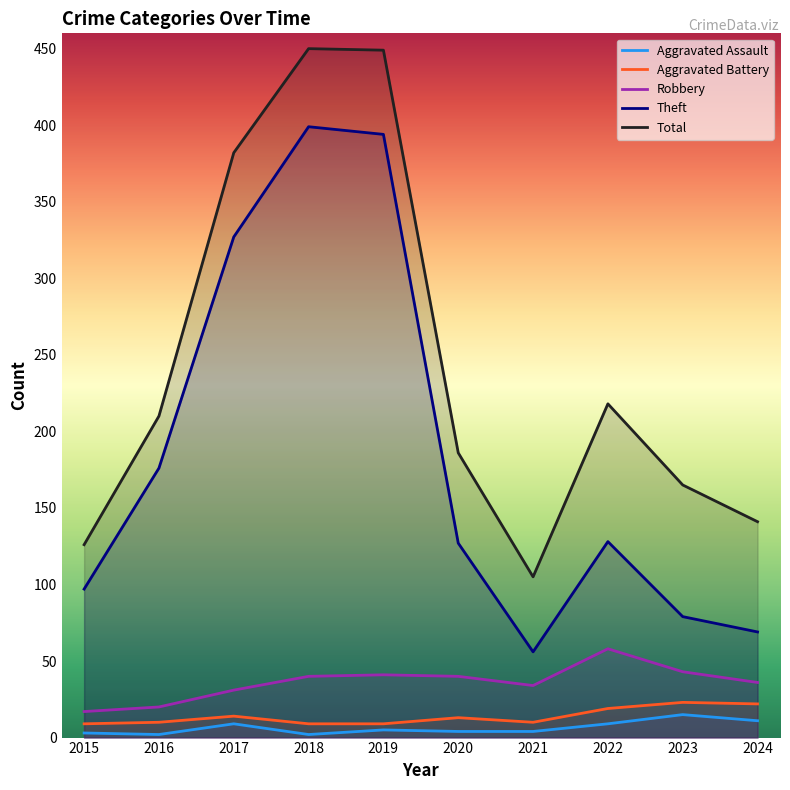

Is it true that Aggravated Battery equals 35 at 2024?

False